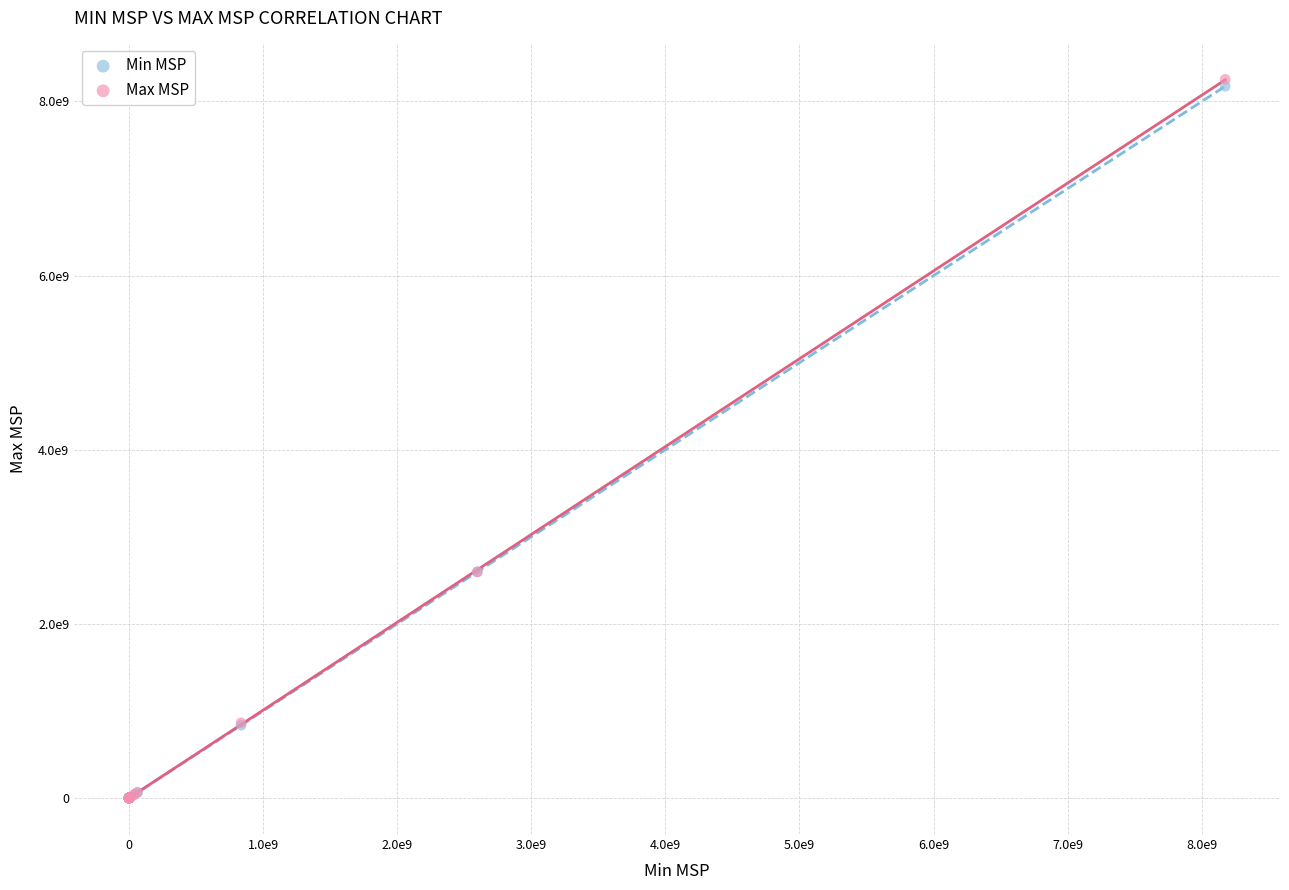

What are all the series names shown in the legend?

Min MSP, Max MSP